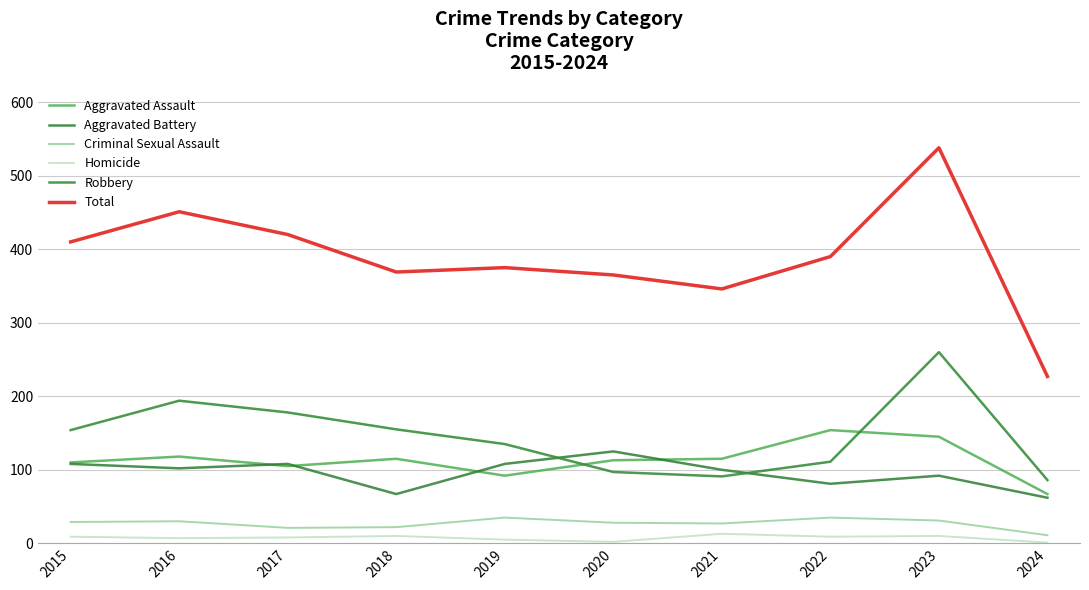

True or false: Total and Homicide cross at least once.

False